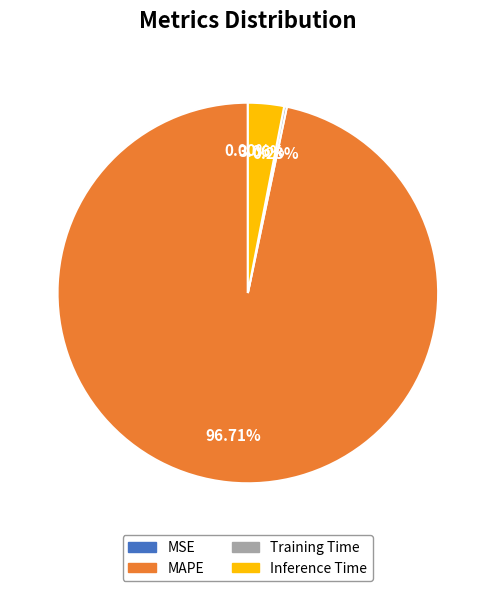

Is the sum of Inference Time and MAPE greater than half?

Yes